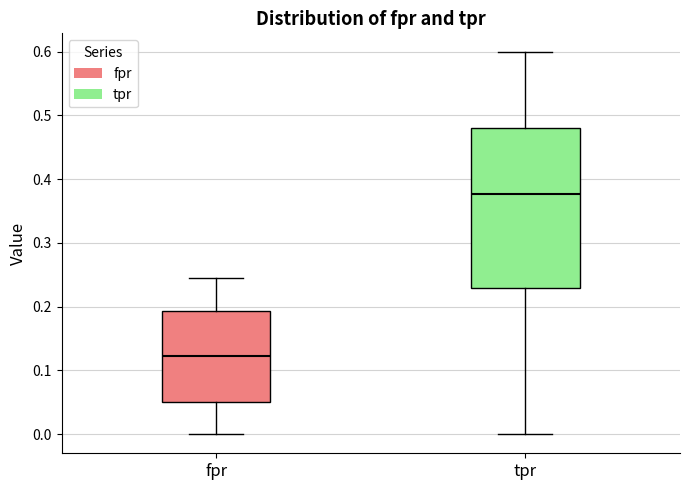

Reading left to right, read every box against the y-axis: the position of its median line, the range the box covers, and the ends of its whiskers. The values are not printed on the chart, so give them approximately, as read against the axis.

fpr: median 0.12, box 0.05 to 0.19, whiskers 0.00 to 0.24
tpr: median 0.38, box 0.23 to 0.48, whiskers 0.00 to 0.60